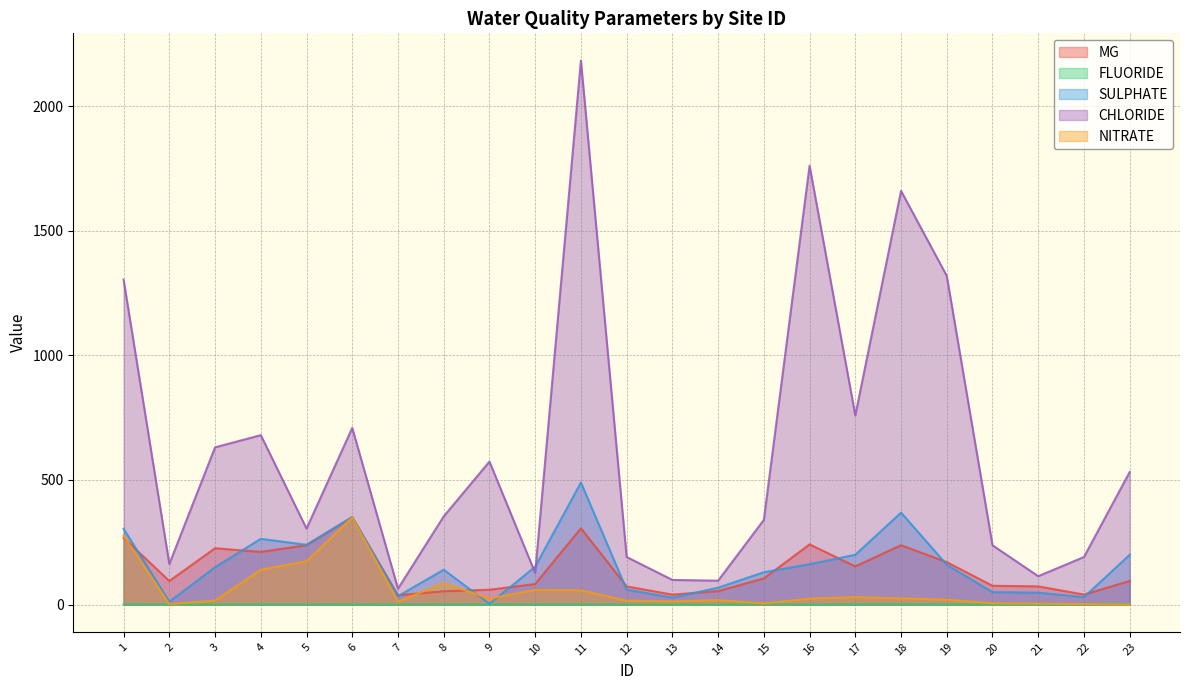

Which label corresponds to the smallest value in the chart?

23